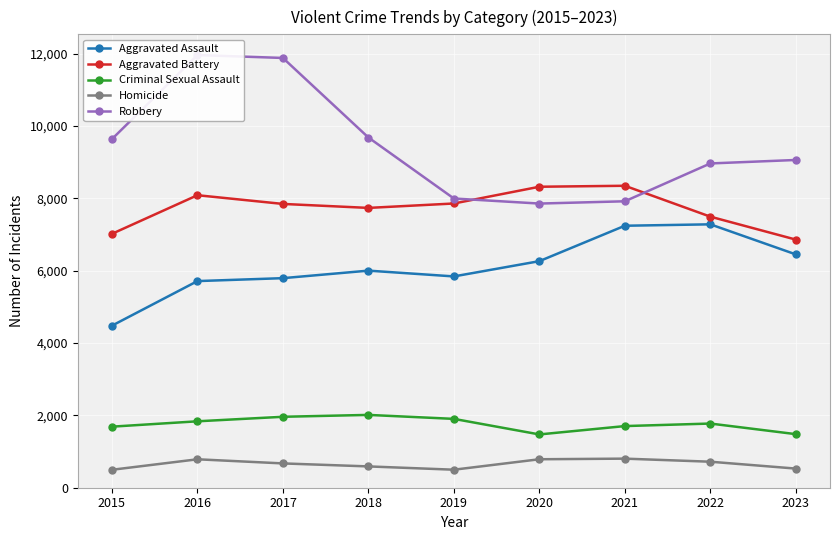

What is the spread (max minus min) of values at 2022?

8245